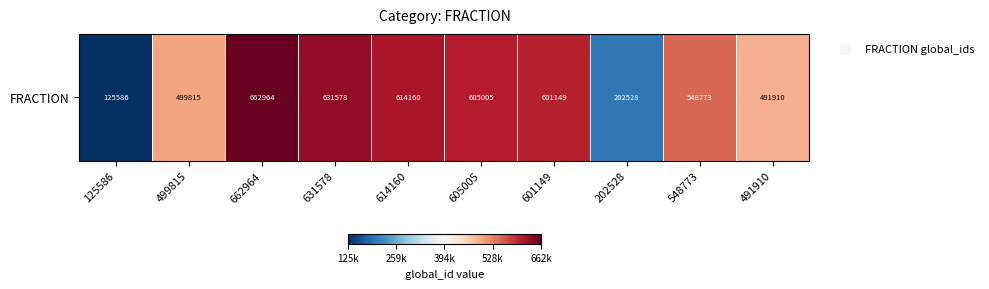

What is the difference between the second highest and second lowest values?

0.8